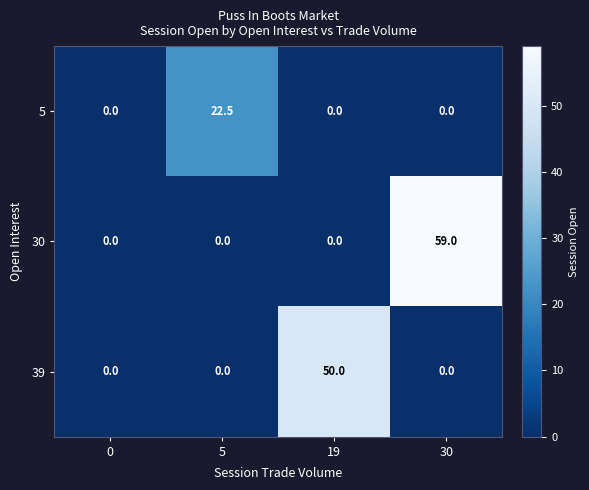

Reading left to right, extract all data points from this chart.

5: 0.0	22.5	0.0	0.0
30: 0.0	0.0	0.0	59.0
39: 0.0	0.0	50.0	0.0